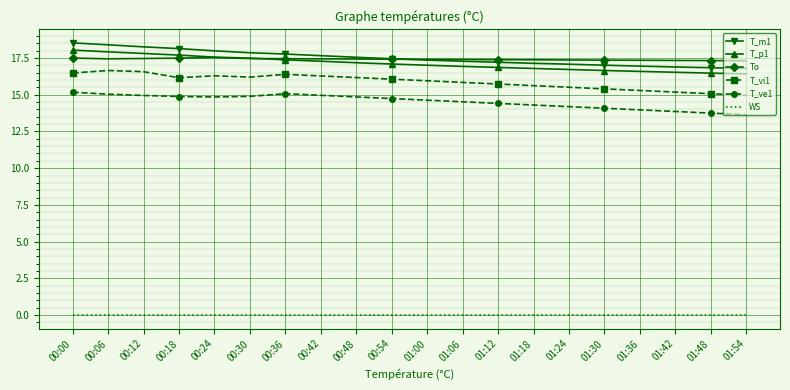

Is the value of T_p1 at 01:54 greater than the value of WS at 01:48?

Yes